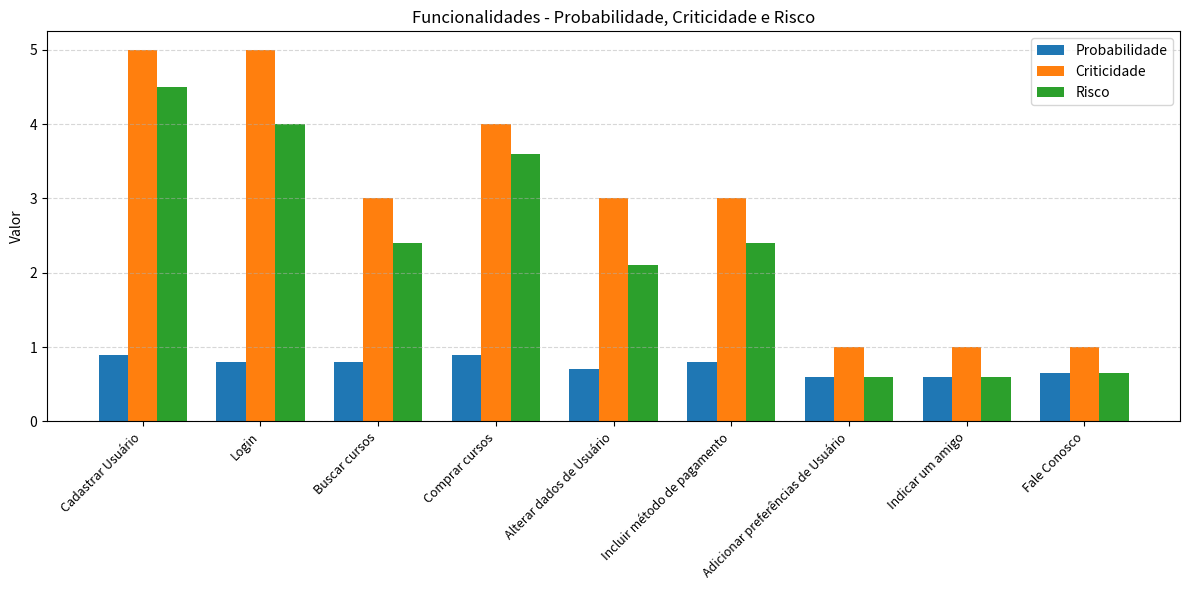

What is the sum of the Risco values at Alterar dados de Usuário and Incluir método de pagamento?

4.5